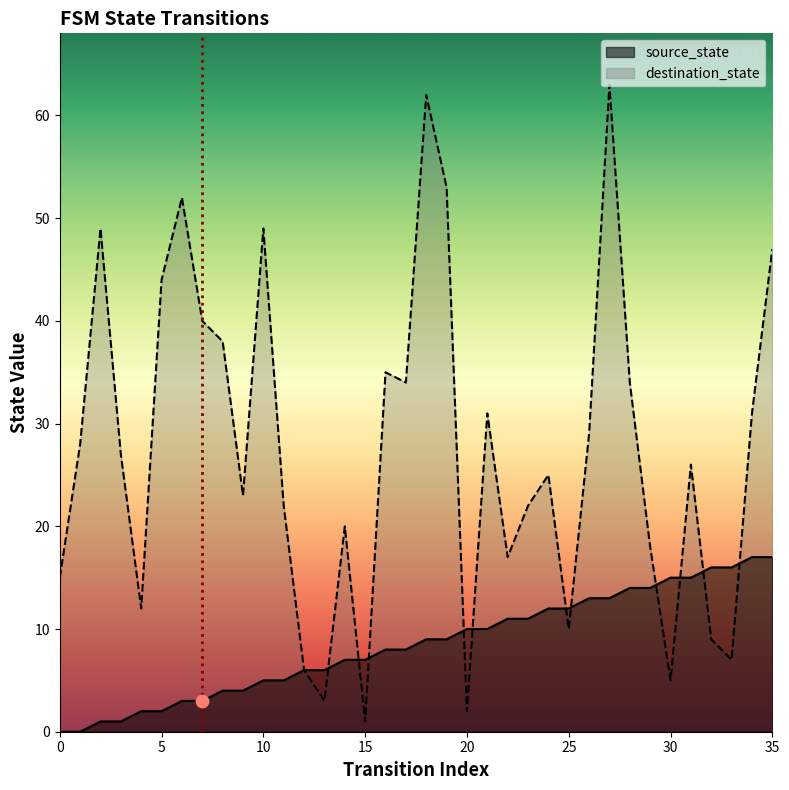

Which series reaches the maximum Y coordinate?

destination_state